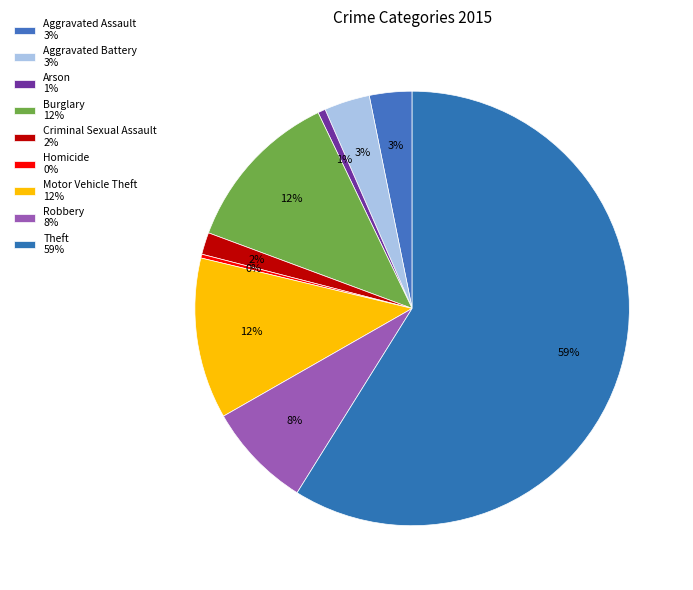

How many segments does this pie chart have?

9